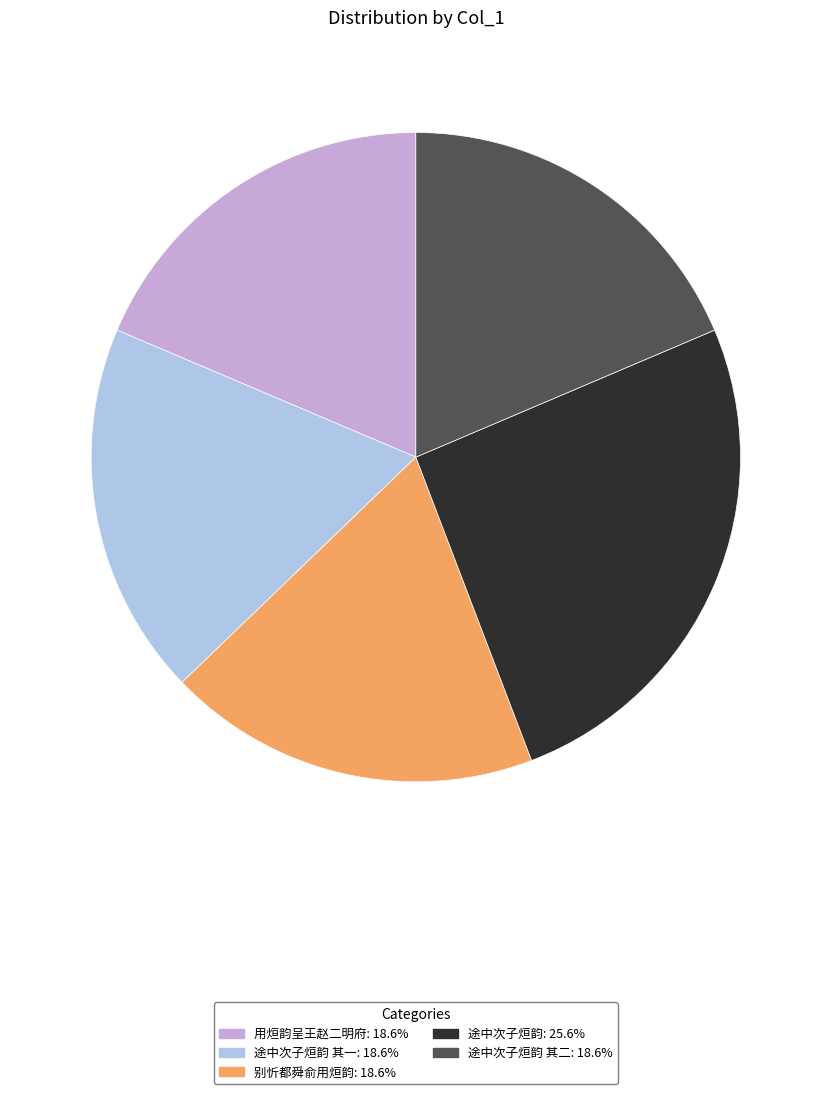

Is there a majority slice in this chart?

No